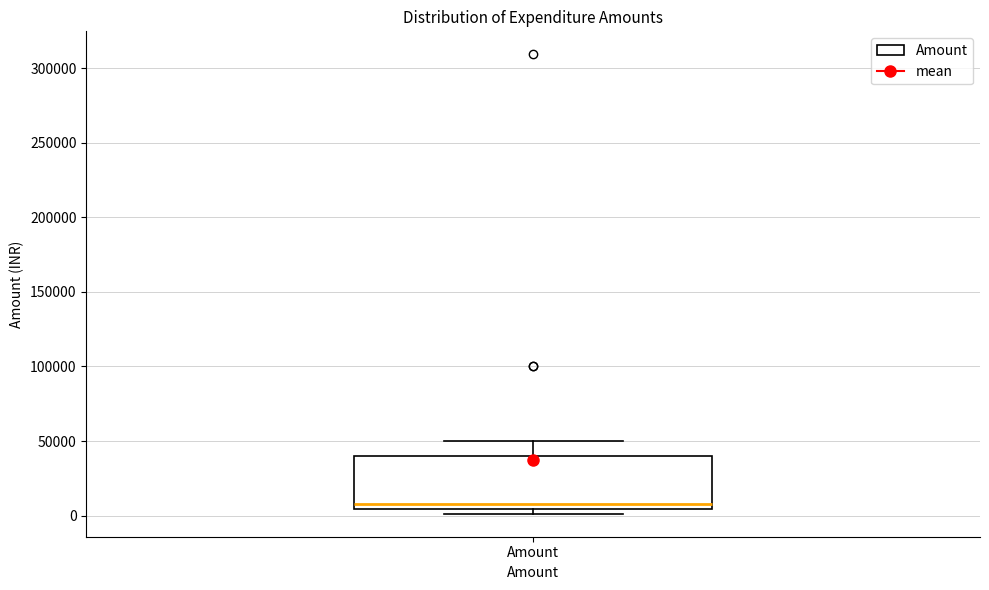

Transcribe this box plot: give where the median line is, the range the box spans, and where the two whiskers end, as read against the y-axis. The values are not printed on the chart, so give them approximately, as read against the axis.

median 10000, box 5000 to 40000, whiskers 0 to 50000